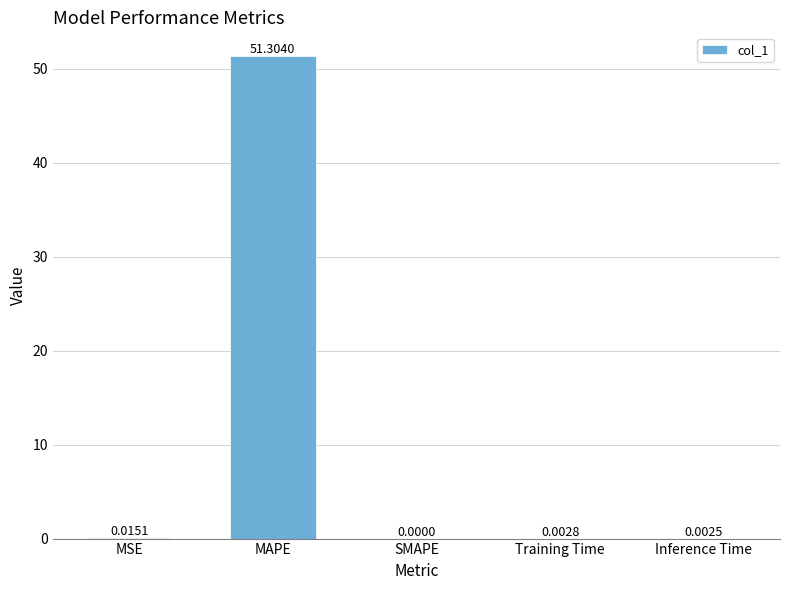

How many values exceed 0?

4